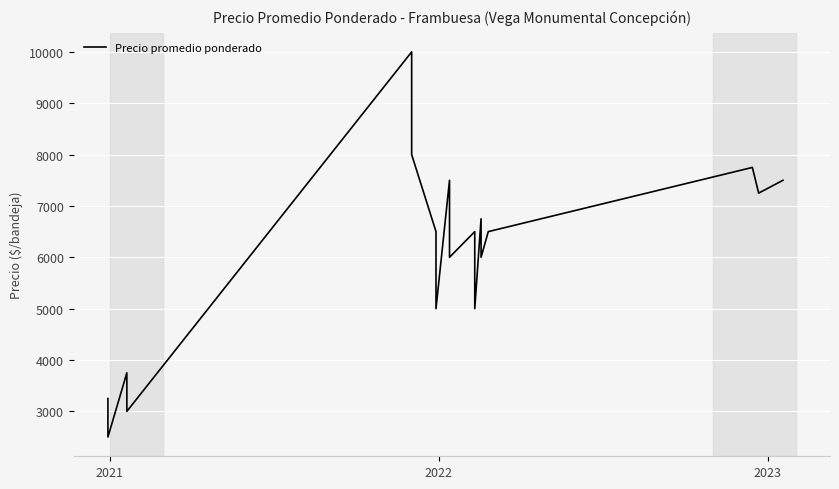

Does the chart display data point markers on the line(s)?

No